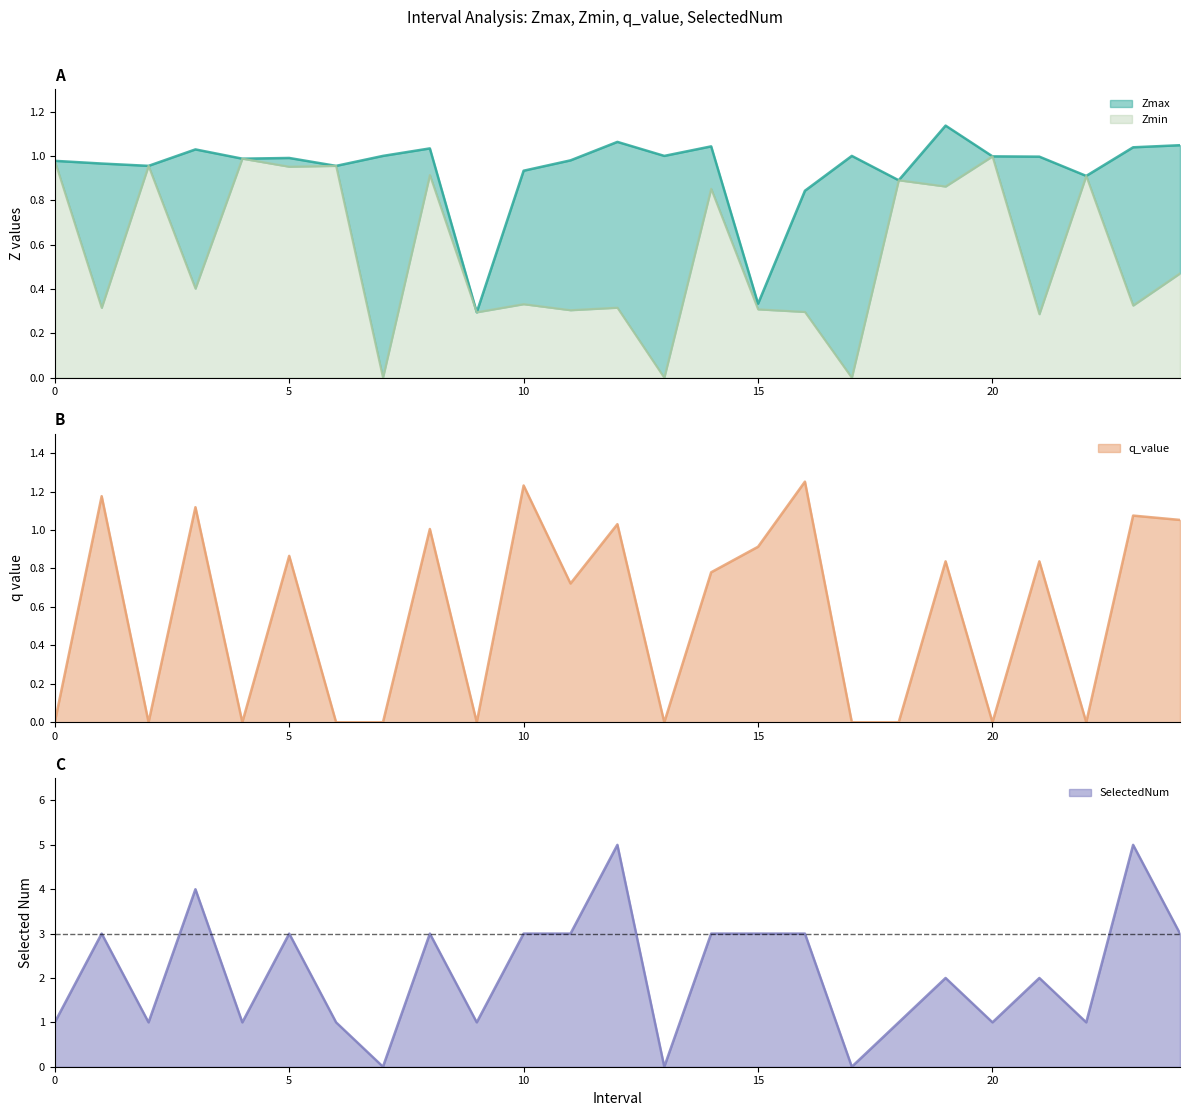

What is the value of the Zmin point at the 21st from the left?

1.0